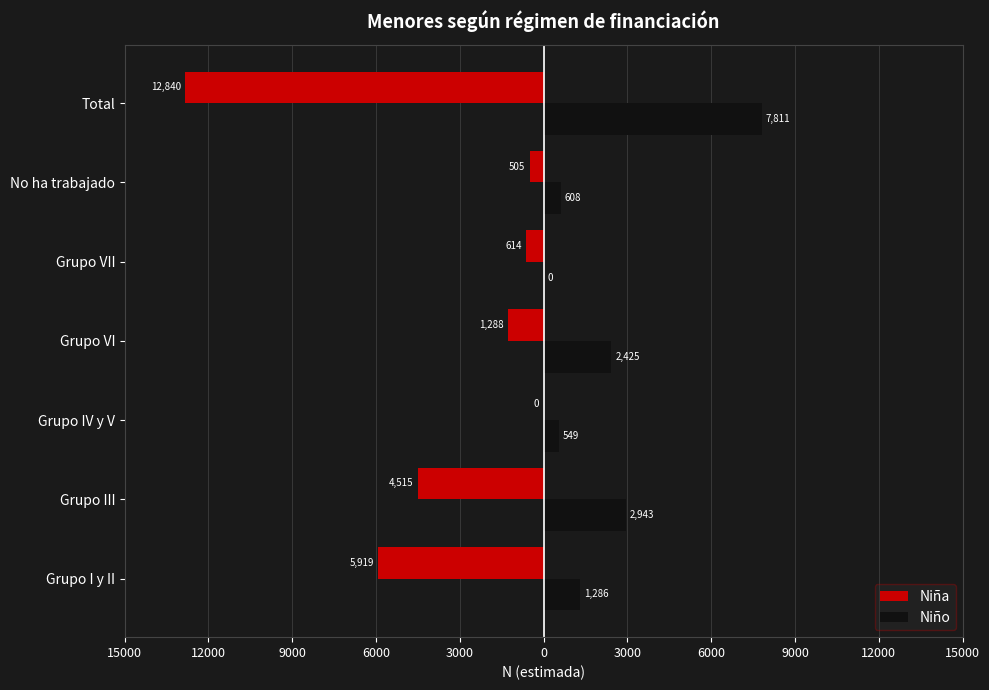

Rank the series by their average value, from highest to lowest.

Niño, Niña